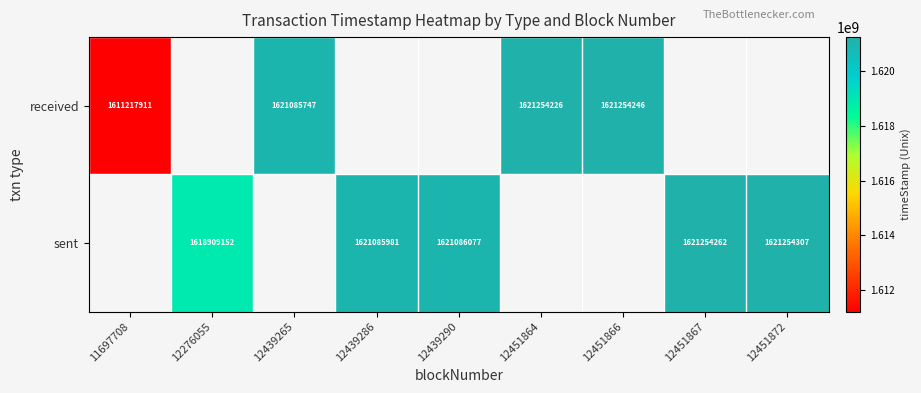

The value of received at 12439265 is 2224667902.8. True or false?

False